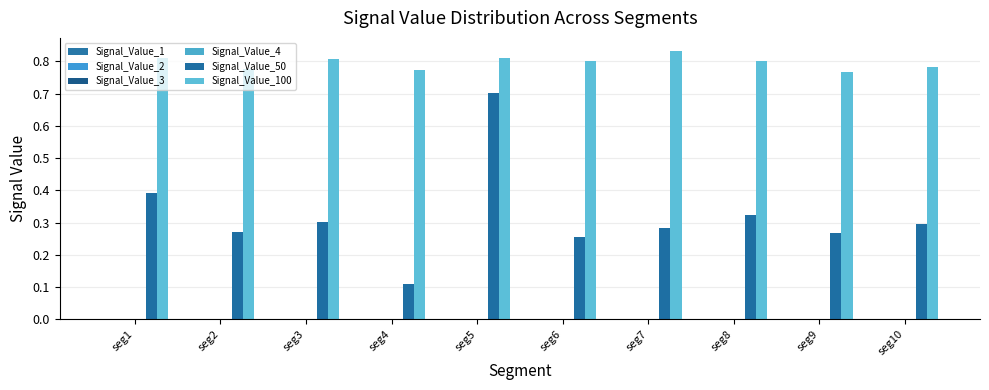

Are the bars horizontal?

No